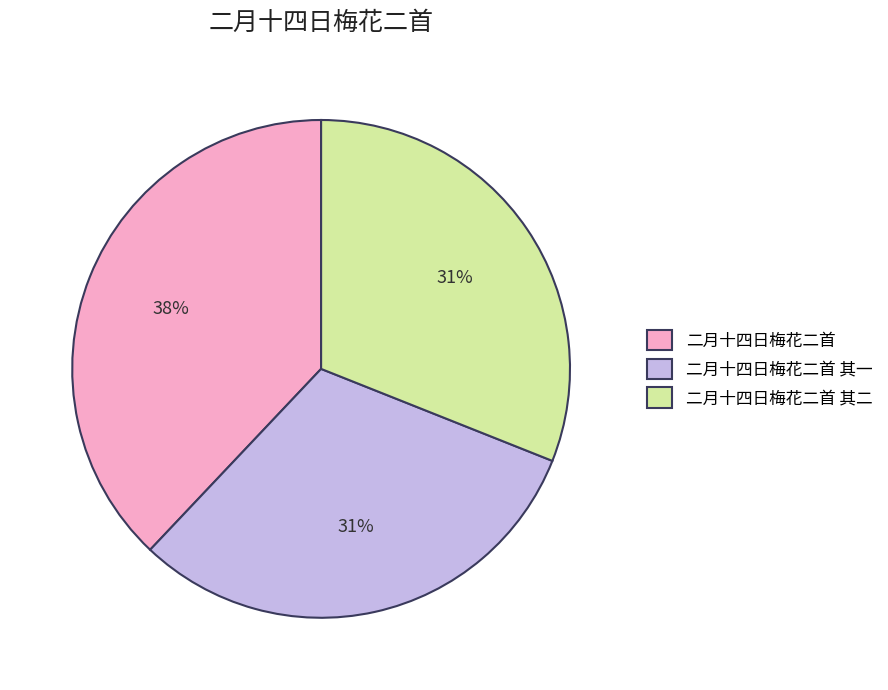

How many slices are in this pie chart?

3